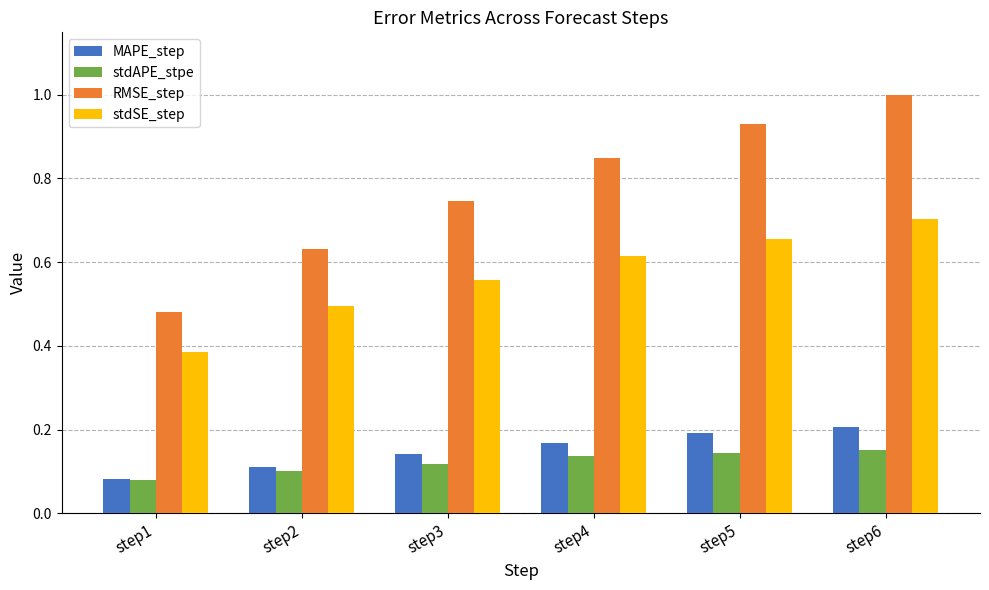

What is the difference between the second highest and minimum values in the stdSE_step series?

0.3